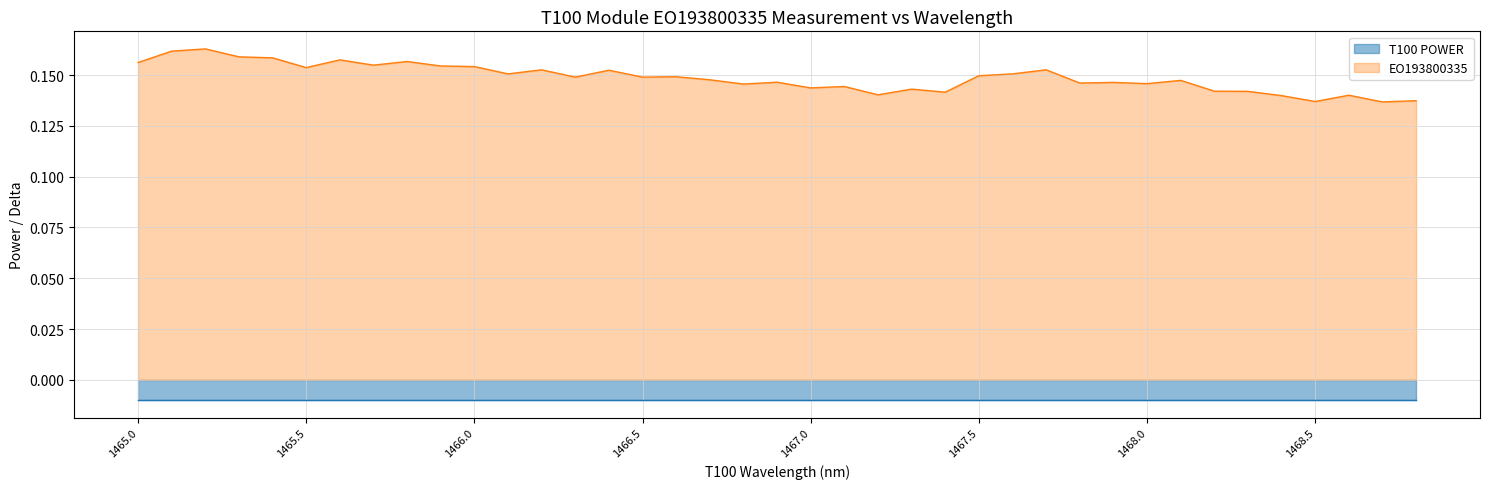

List the labels in order of value, smallest first.

1468.7, 1468.5, 1468.8, 1468.4, 1468.6, 1467.2, 1467.4, 1468.3, 1468.2, 1467.3, 1467.0, 1467.1, 1466.8, 1468.0, 1467.8, 1467.9, 1466.9, 1468.1, 1466.7, 1466.5, 1466.3, 1466.6, 1467.5, 1466.1, 1467.6, 1466.4, 1466.2, 1467.7, 1465.5, 1466.0, 1465.9, 1465.7, 1465.0, 1465.8, 1465.6, 1465.4, 1465.3, 1465.1, 1465.2